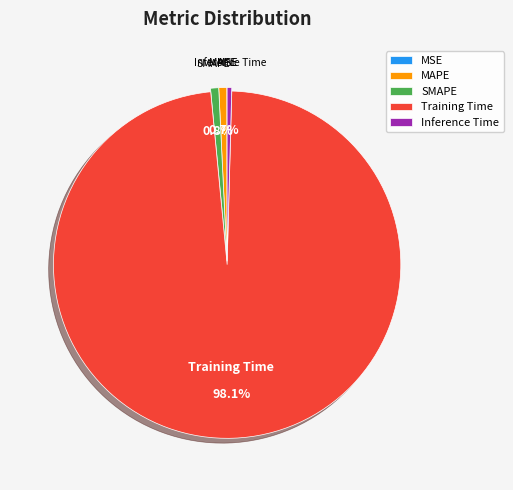

What is the largest slice in the pie chart?

Training Time